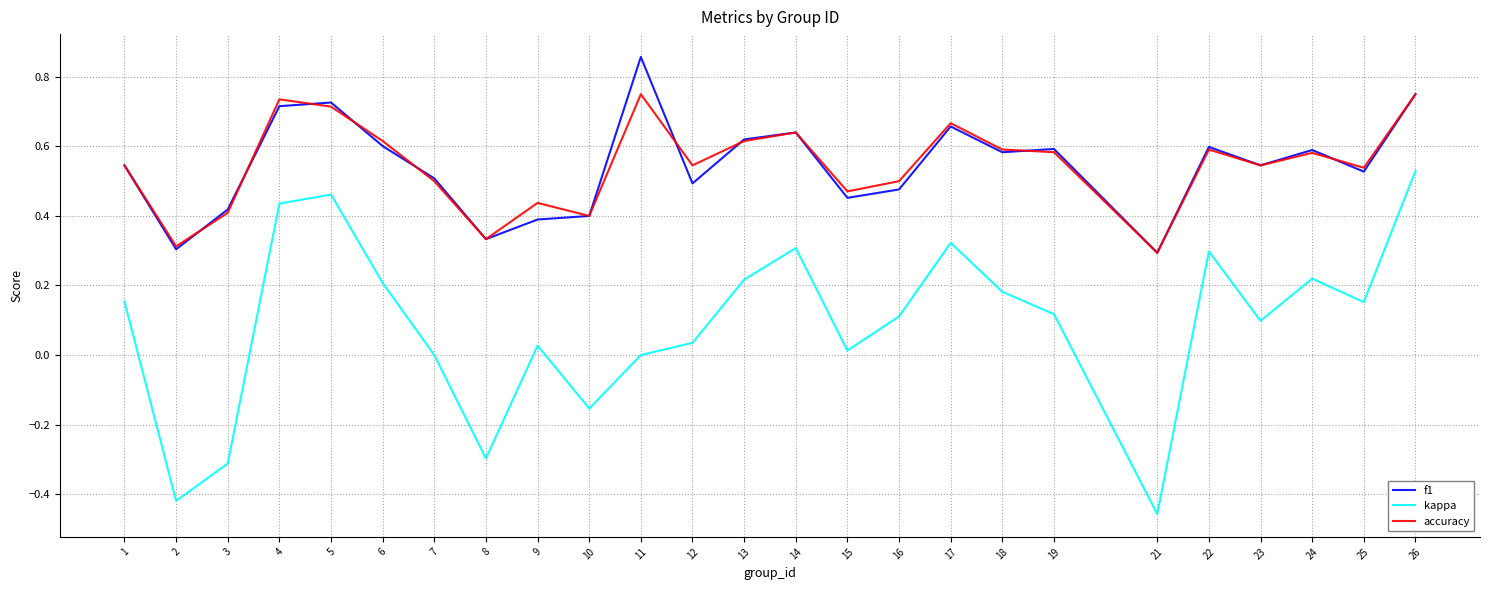

The value of accuracy at 5 is 0.7. True or false?

True